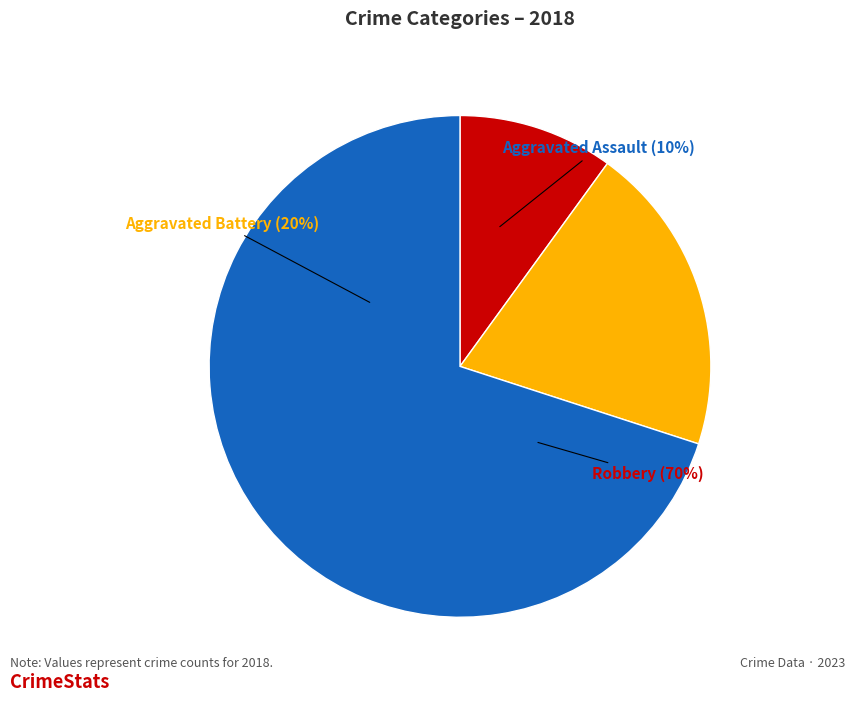

Rank the categories by value from highest to lowest.

Robbery, Aggravated Battery, Aggravated Assault